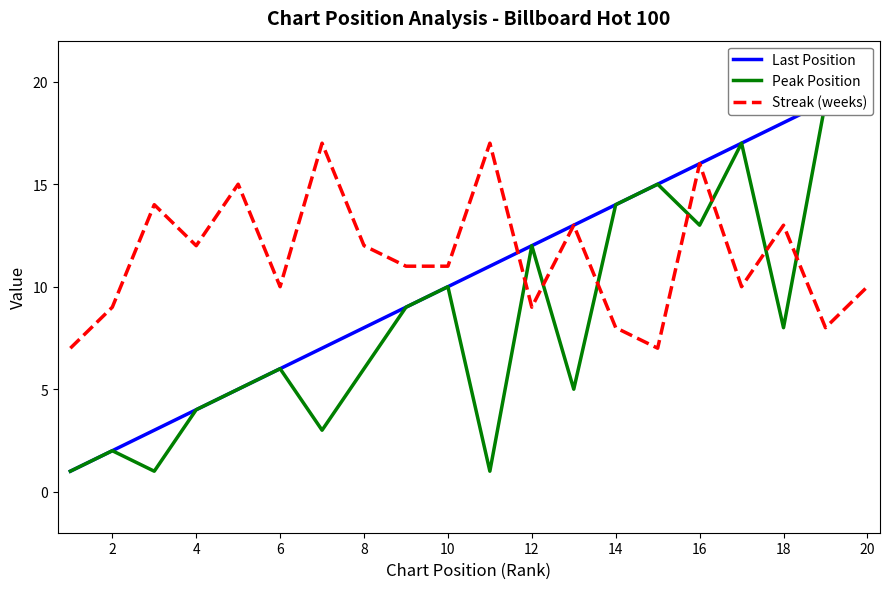

Is it true that Streak (weeks) equals 13 at 18?

True